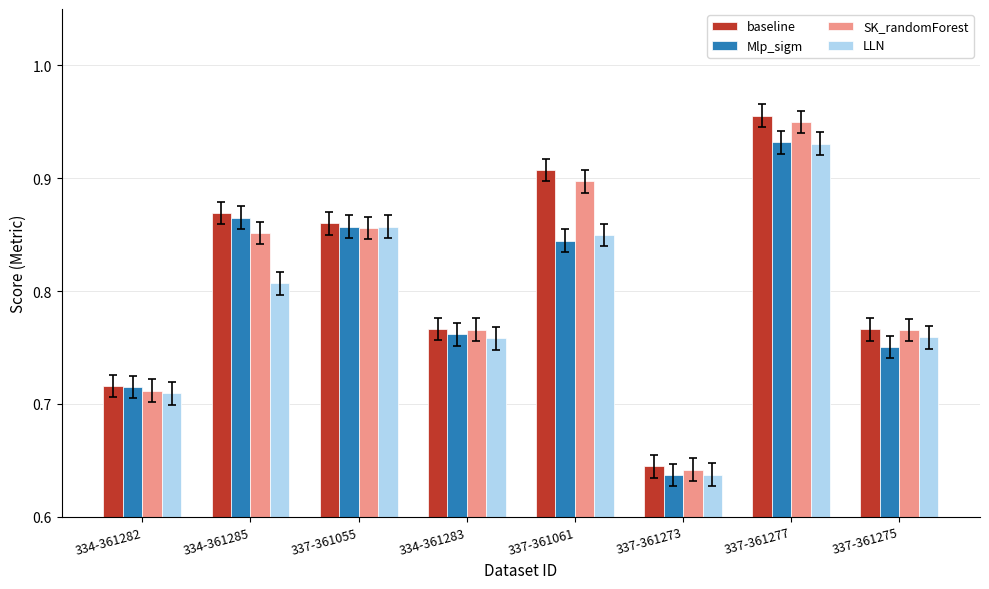

How many SK_randomForest values are between 0 and 1?

8